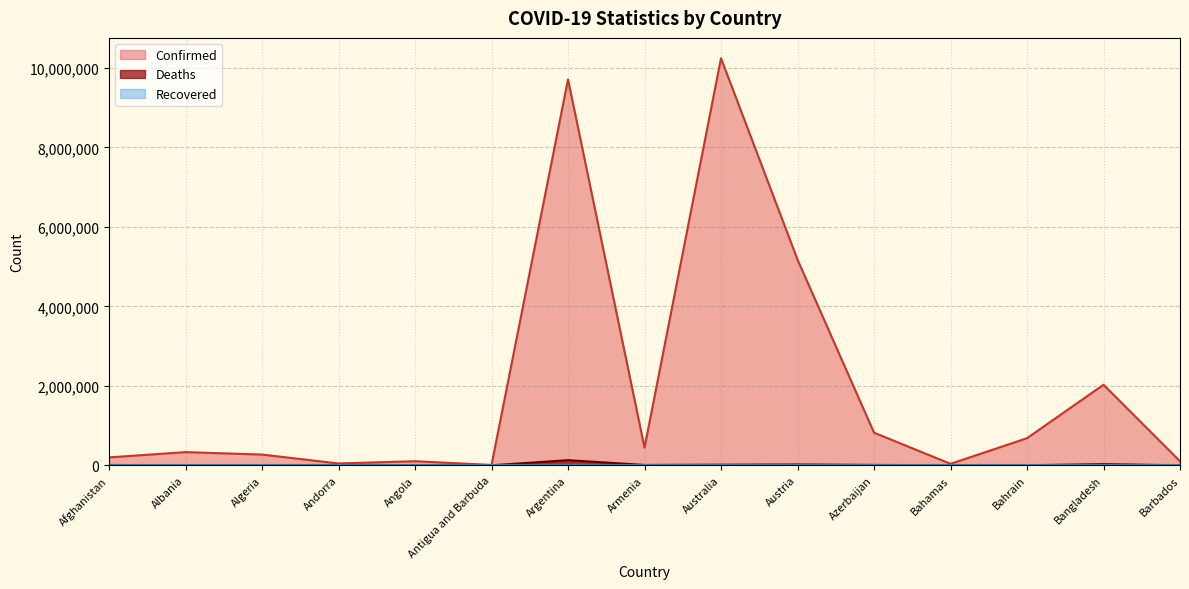

How many interior local valleys does the Deaths series have?

5